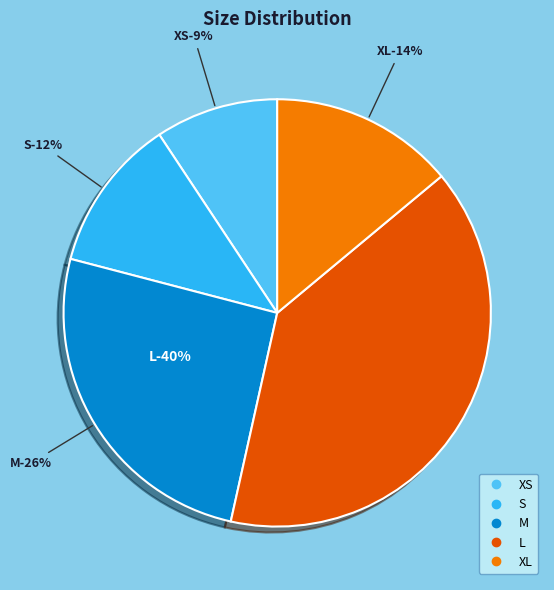

Between XL and L, which is larger?

L